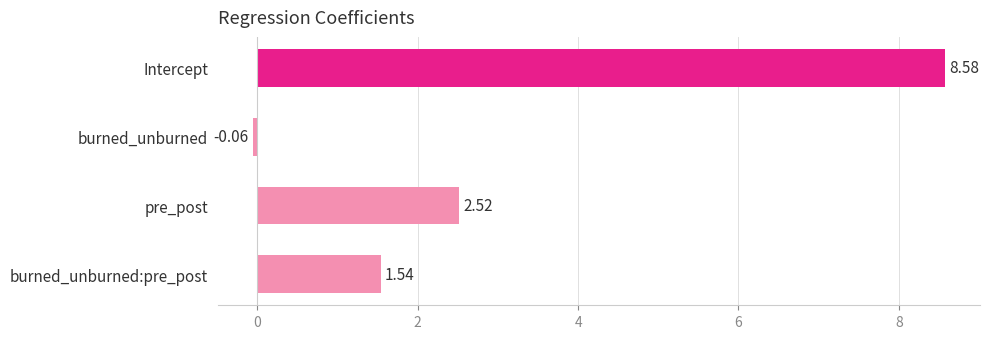

What is the difference between the values at burned_unburned:pre_post and burned_unburned?

1.6